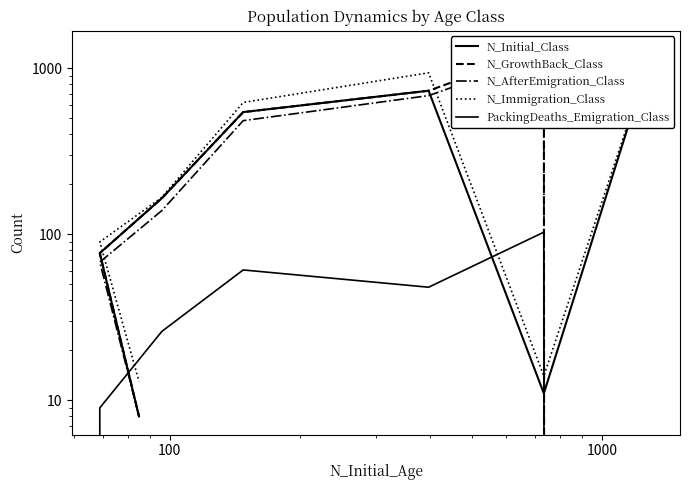

In PackingDeaths_Emigration_Class, how many points are higher than both neighbors (excluding endpoints)?

2